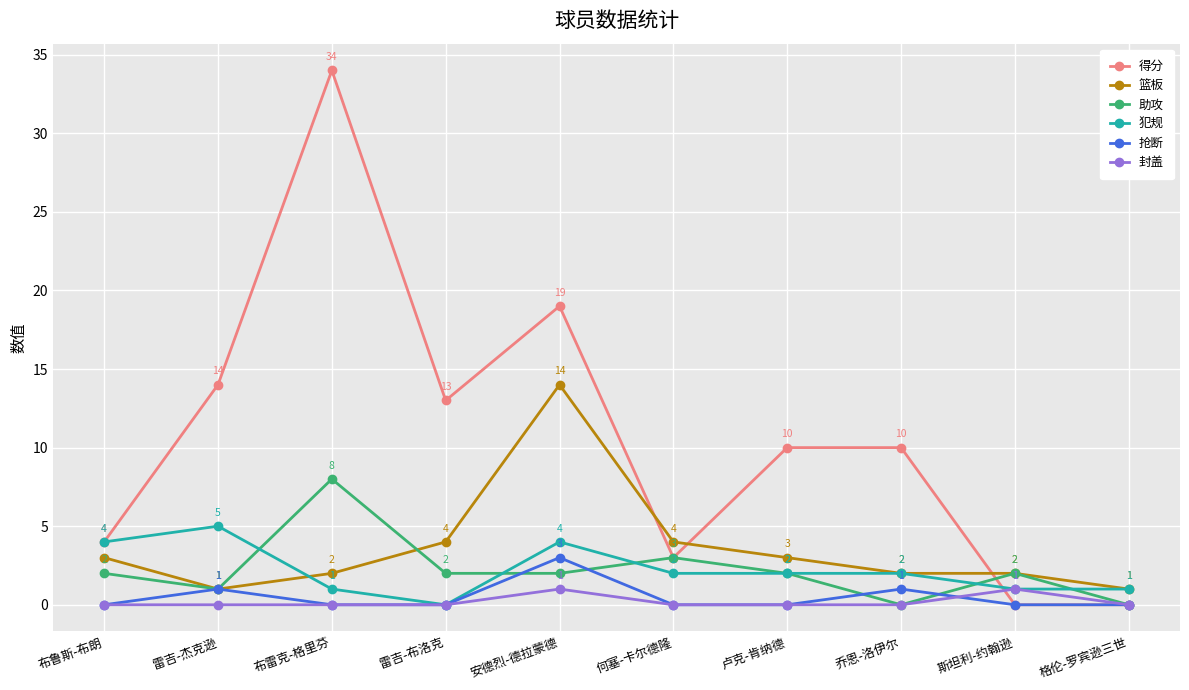

What position from the left is 雷吉-杰克逊?

2